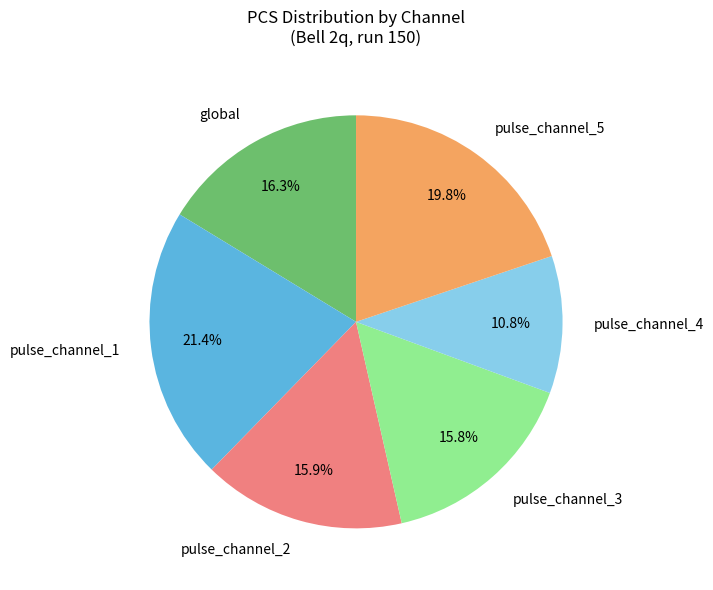

To the nearest percent, what percentage of the pie is global?

16%